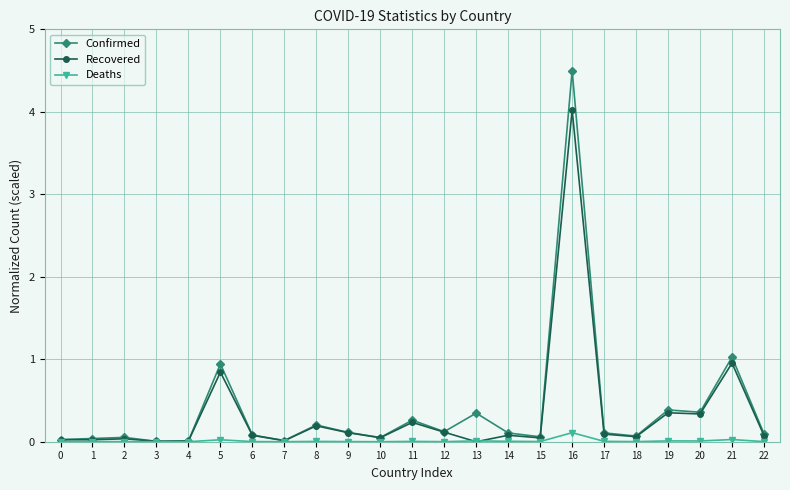

At which label is Confirmed closest to 2?

21